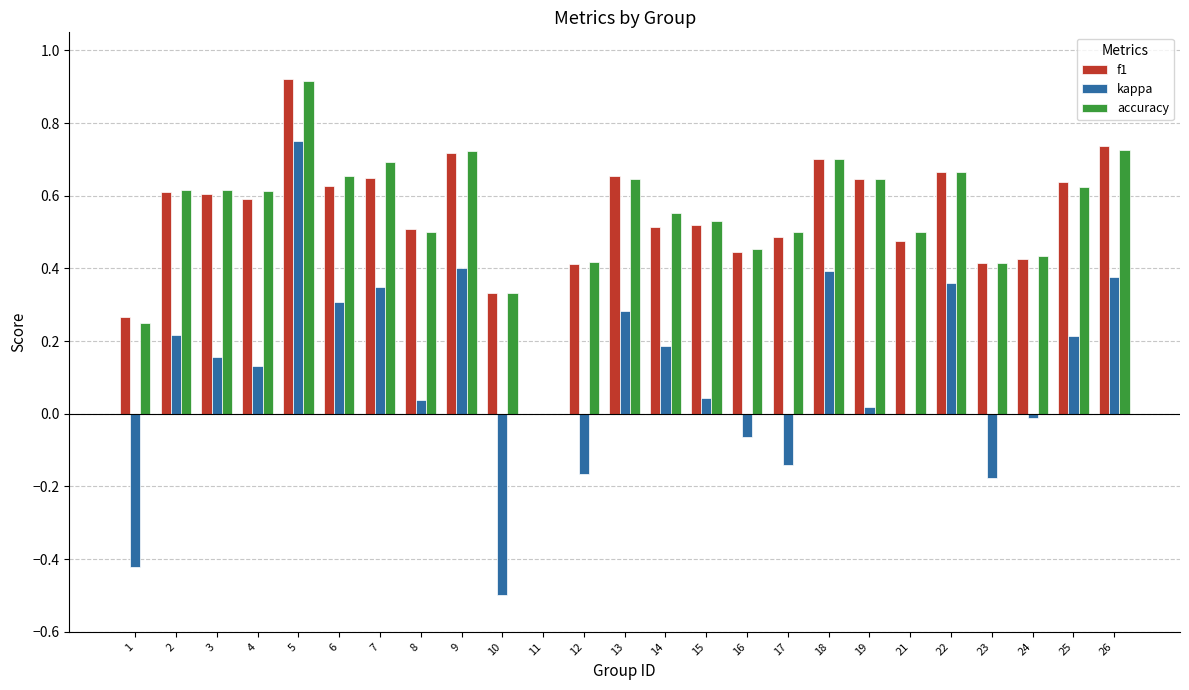

At which category is the sum across all series the highest?

5